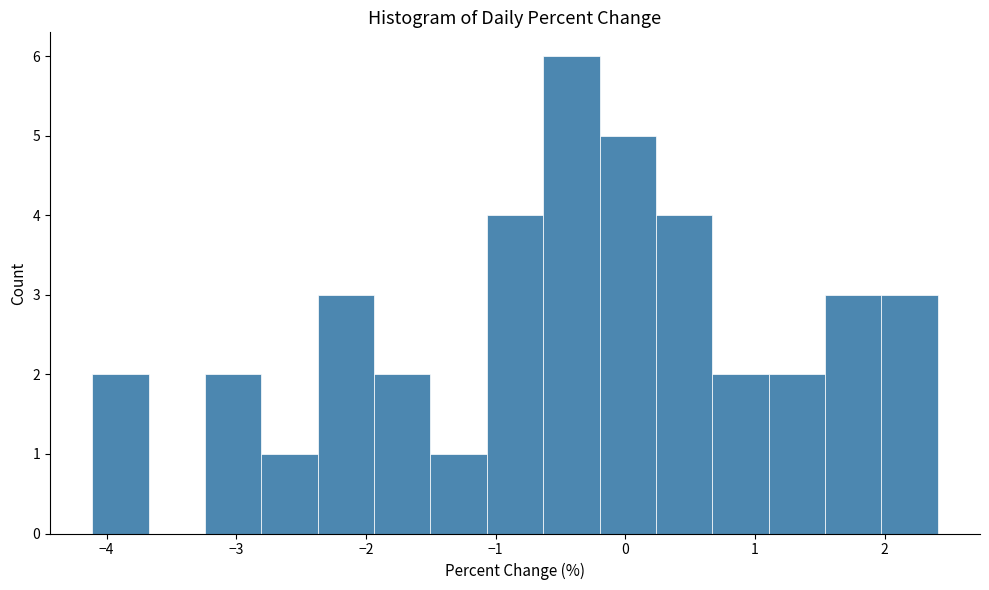

Reading left to right, transcribe this chart: for each bar, give the range it covers on the x-axis and its height. Neither the bar edges nor the heights are printed on the chart, so give them approximately, as read against the axes.

-4.1 to -3.7: 2
-3.7 to -3.2: 0
-3.2 to -2.8: 2
-2.8 to -2.4: 1
-2.4 to -1.9: 3
-1.9 to -1.5: 2
-1.5 to -1.1: 1
-1.1 to -0.6: 4
-0.6 to -0.2: 6
-0.2 to 0.2: 5
0.2 to 0.7: 4
0.7 to 1.1: 2
1.1 to 1.5: 2
1.5 to 2.0: 3
2.0 to 2.4: 3